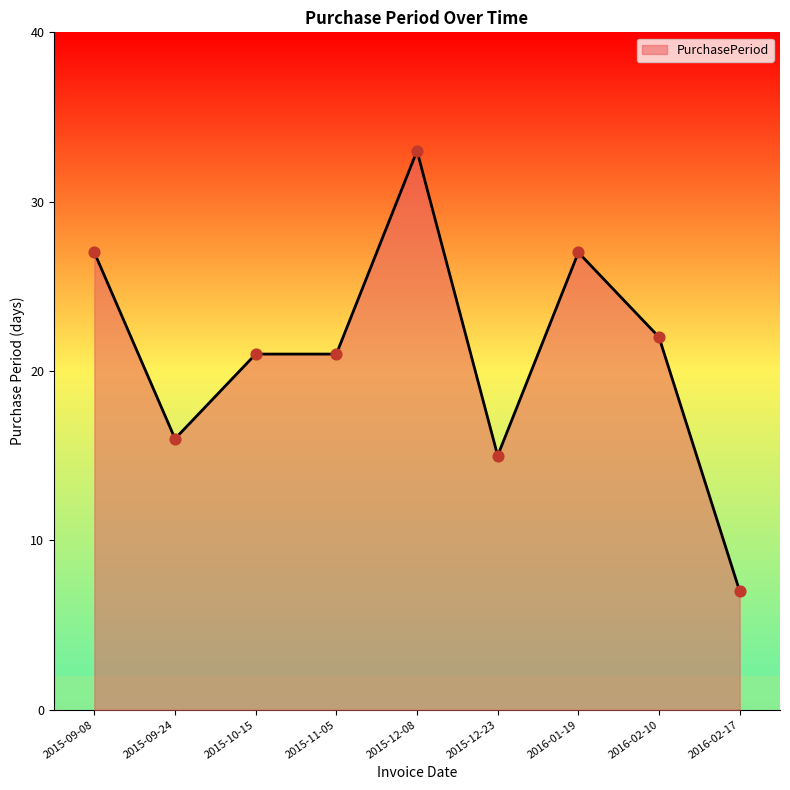

What is the change in value from 2015-12-08 to 2015-12-23?

-18